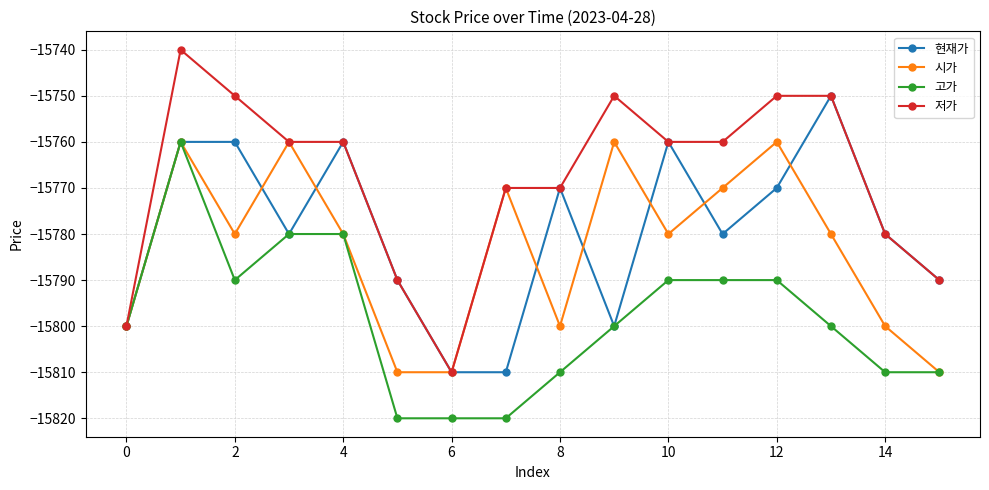

How many interior local peaks does the 시가 series have?

5